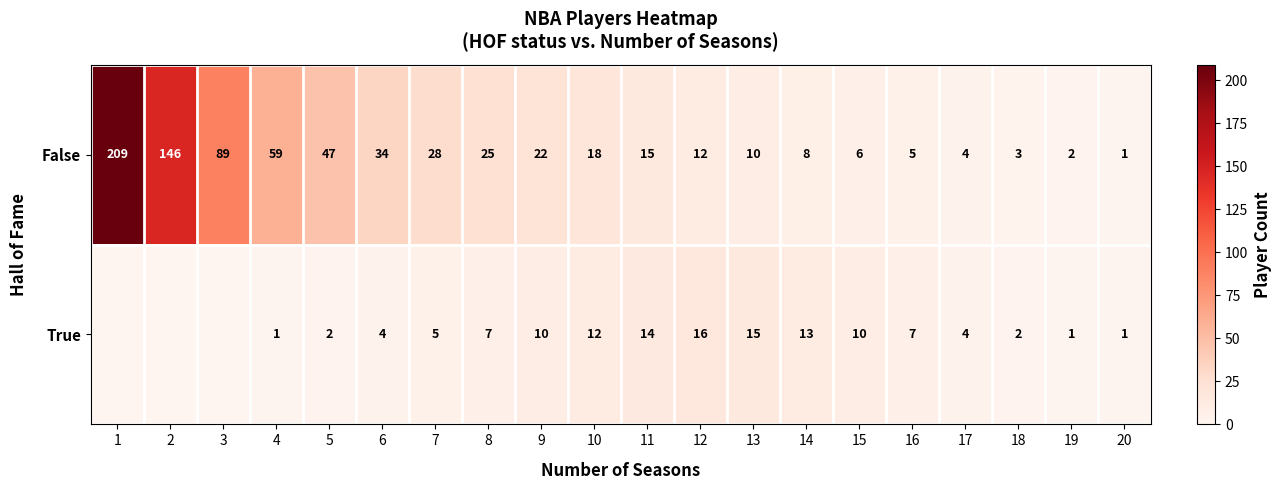

What is the difference between the second highest and second lowest values in the False series?

144